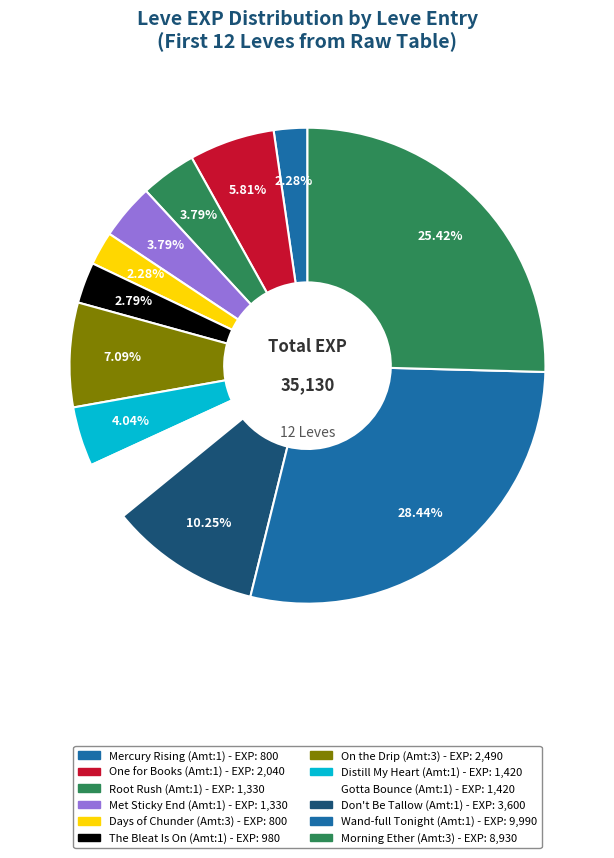

Count the number of slices in the pie.

12